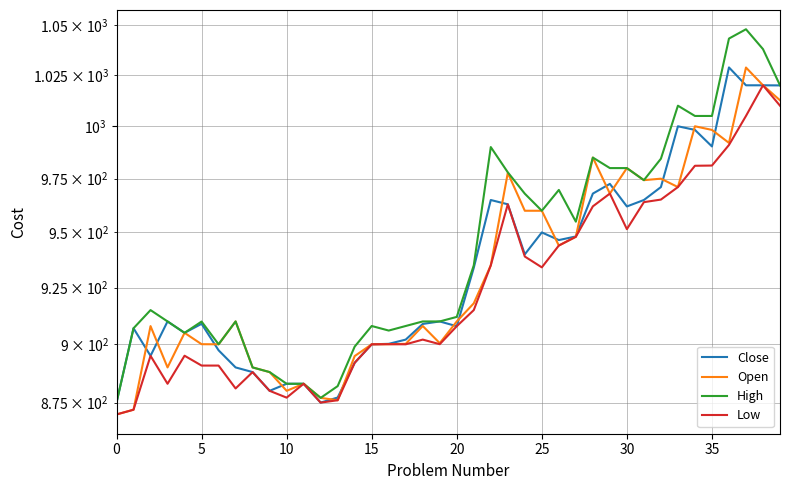

Which series changed the most between 20 and 30?

Open